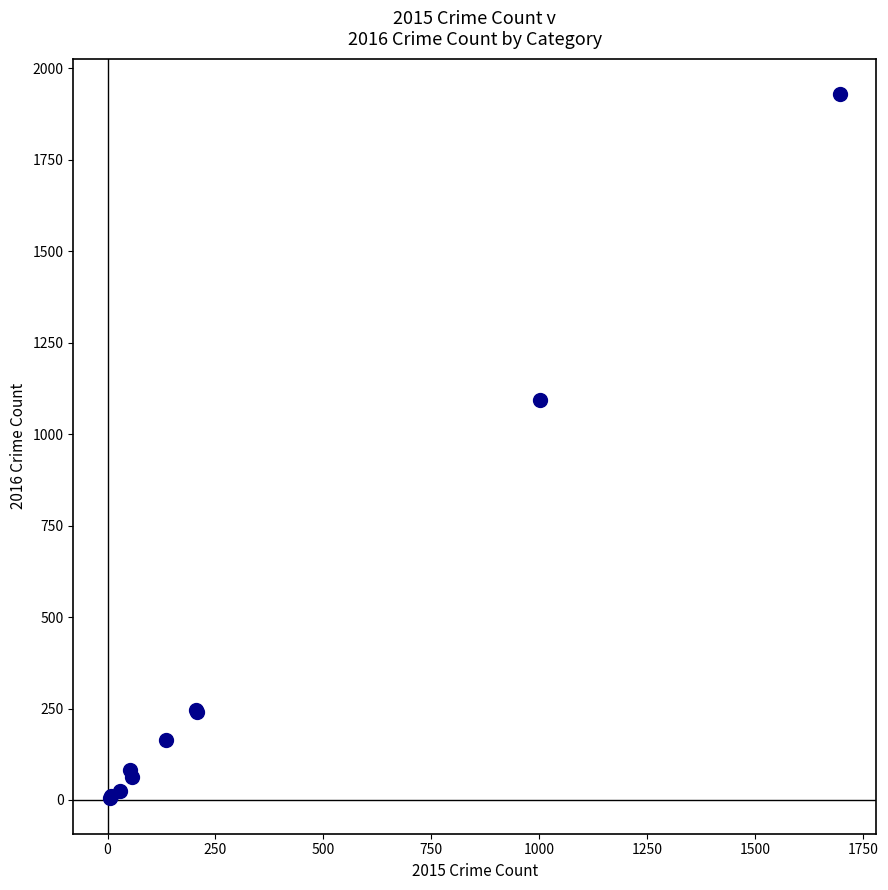

What Y value in the scatter plot is closest to 967?

1092